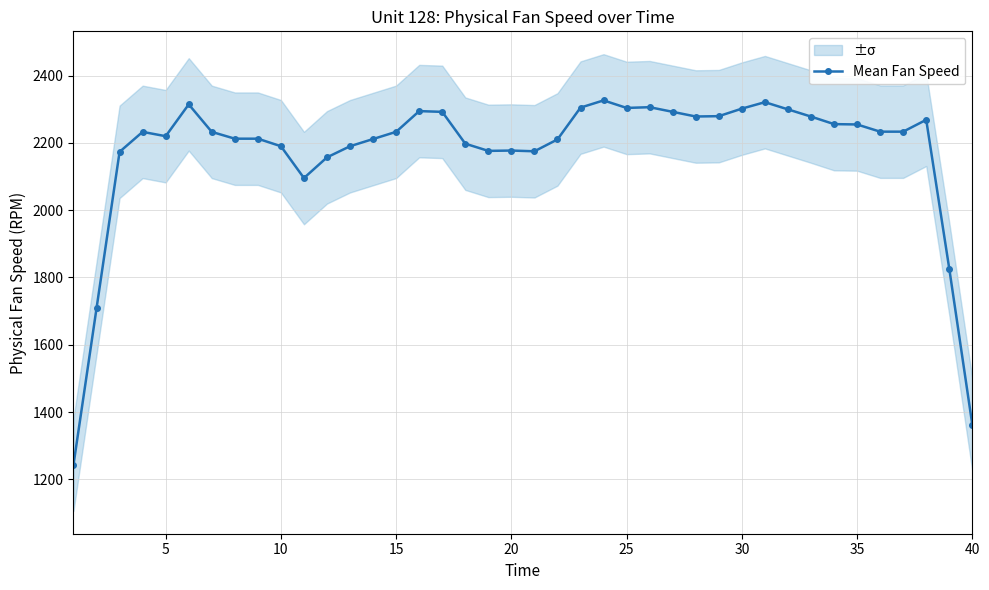

What is the lowest value of the Mean Fan Speed series?

1243.7